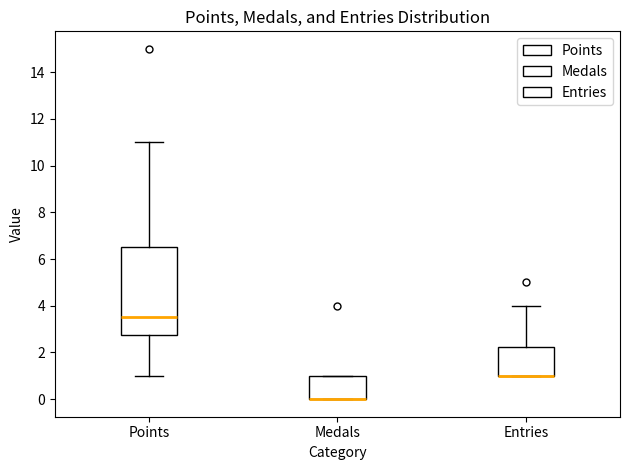

Where is the upper edge of the box for Medals on the y-axis? The values are not printed on the chart, so give them approximately, as read against the axis.

1.0